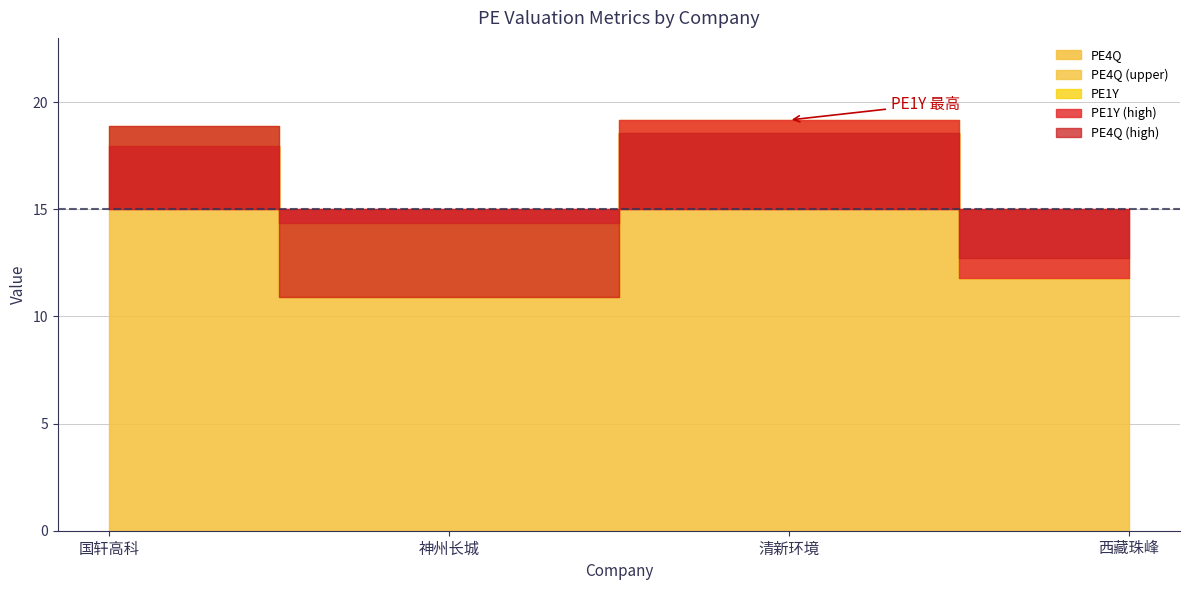

What is the average value of the PE1Y series?

15.8